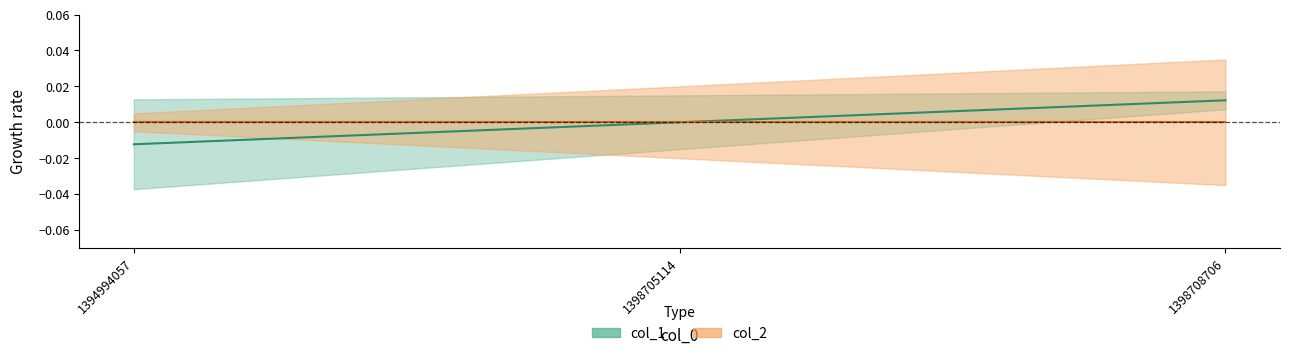

Does the chart have visible grid lines?

No